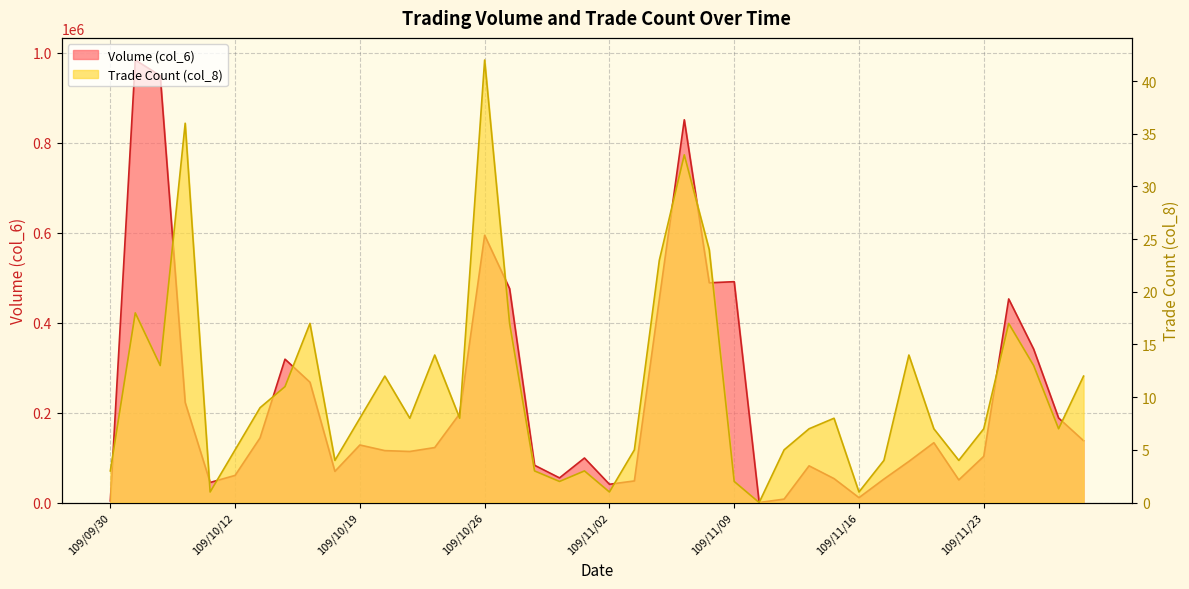

At which label does col_8 reach its minimum?

109/11/10